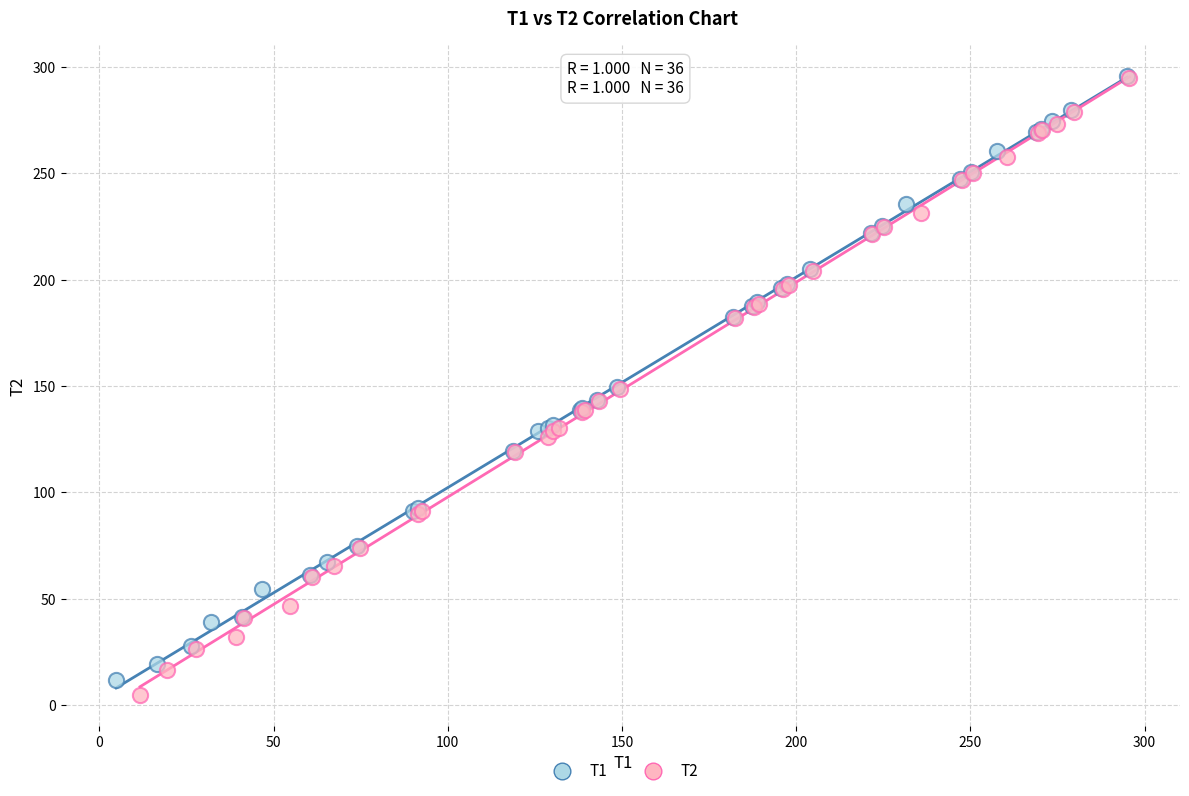

What are all the series names shown in the legend?

T1, T2